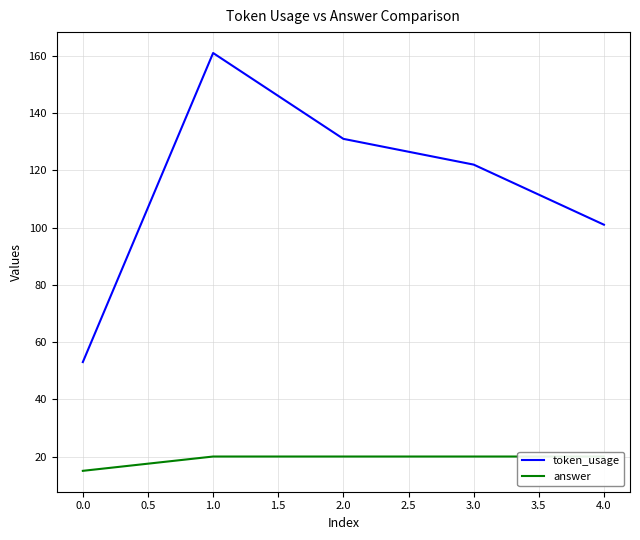

How many lines are shown in the chart?

2